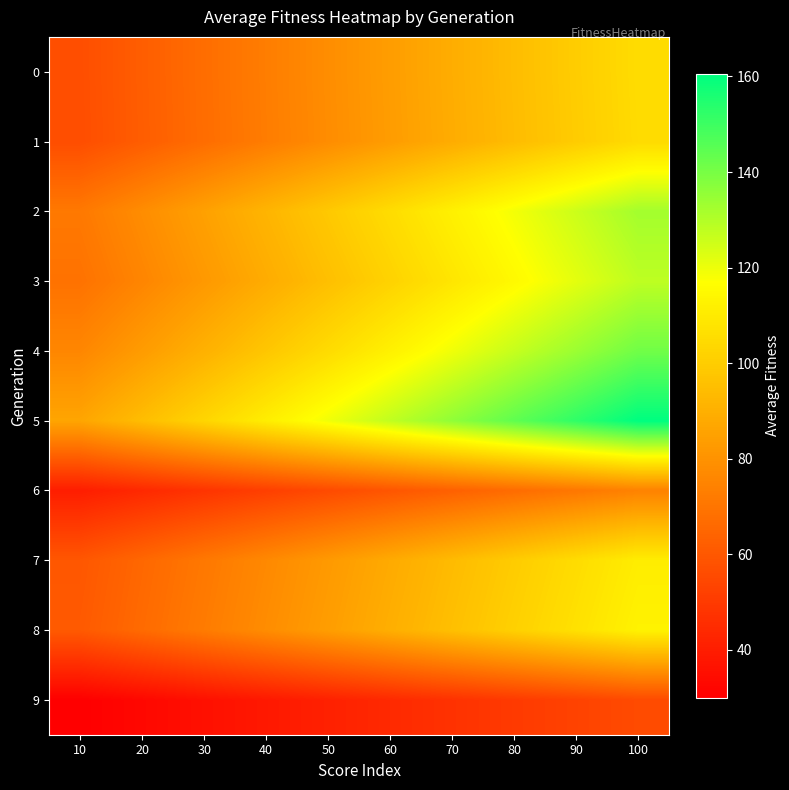

Rank the series at 70 from highest to lowest value.

5, 4, 2, 3, 8, 7, 0, 1, 6, 9